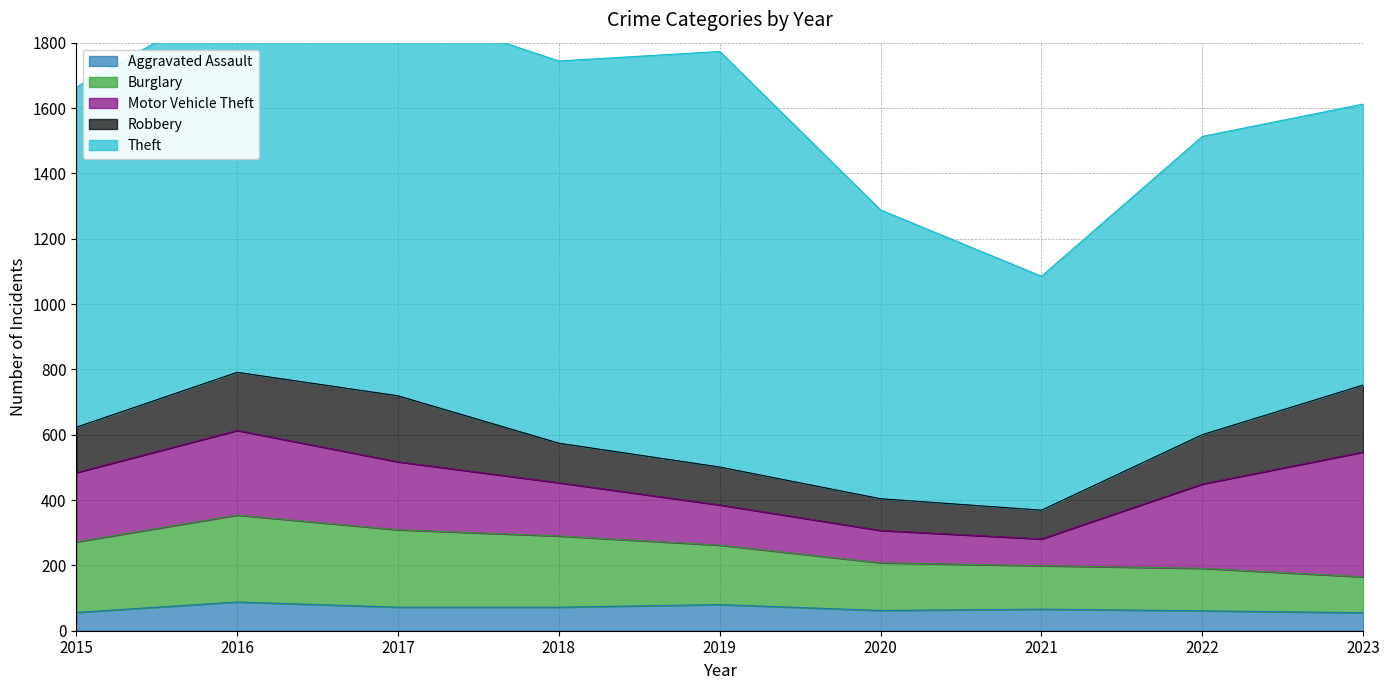

Reading left to right, transcribe all the data shown in this chart.

Aggravated Assault: 2015=56	2016=88	2017=72	2018=72	2019=80	2020=62	2021=66	2022=61	2023=55
Burglary: 2015=216	2016=266	2017=237	2018=218	2019=182	2020=146	2021=133	2022=130	2023=110
Motor Vehicle Theft: 2015=212	2016=259	2017=208	2018=163	2019=123	2020=99	2021=82	2022=258	2023=382
Robbery: 2015=139	2016=178	2017=202	2018=121	2019=116	2020=97	2021=88	2022=151	2023=205
Theft: 2015=1041	2016=1151	2017=1188	2018=1170	2019=1272	2020=884	2021=716	2022=913	2023=860